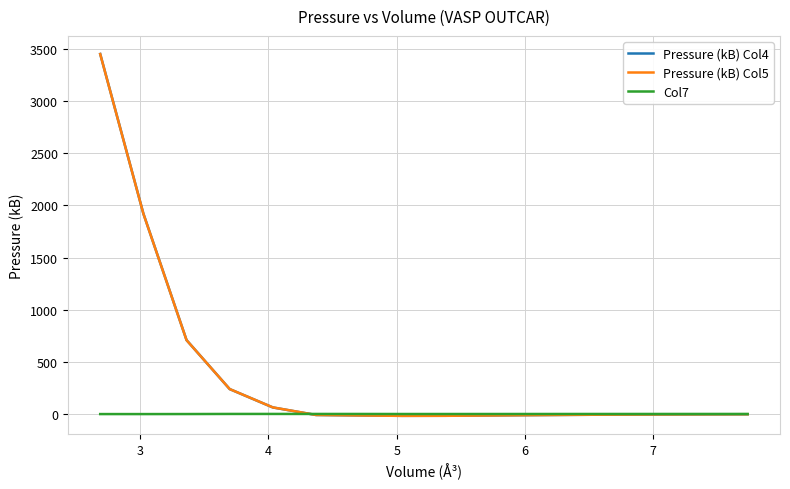

What is the sum of all Pressure (kB) Col5 values?

6226.0